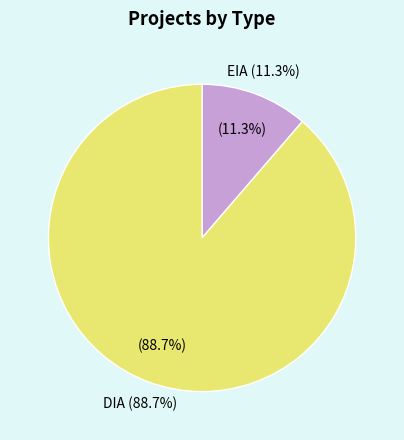

Which has a higher value, EIA or DIA?

DIA